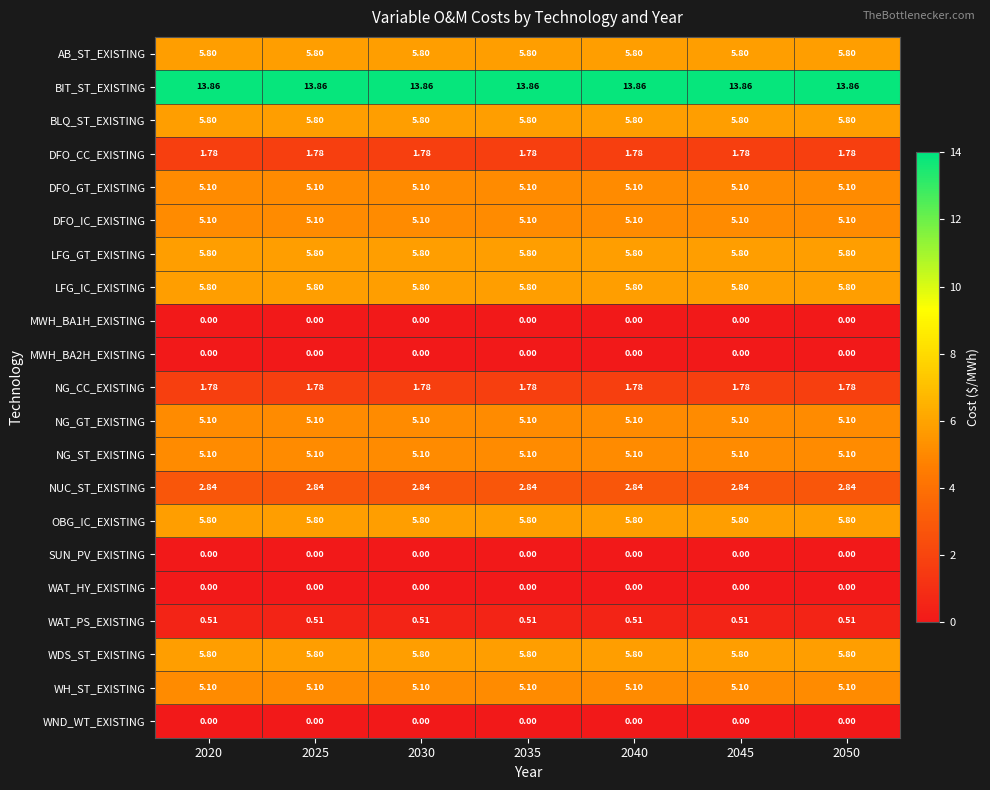

Is the value of BIT_ST_EXISTING at 2020 greater than the value of MWH_BA2H_EXISTING at 2050?

Yes